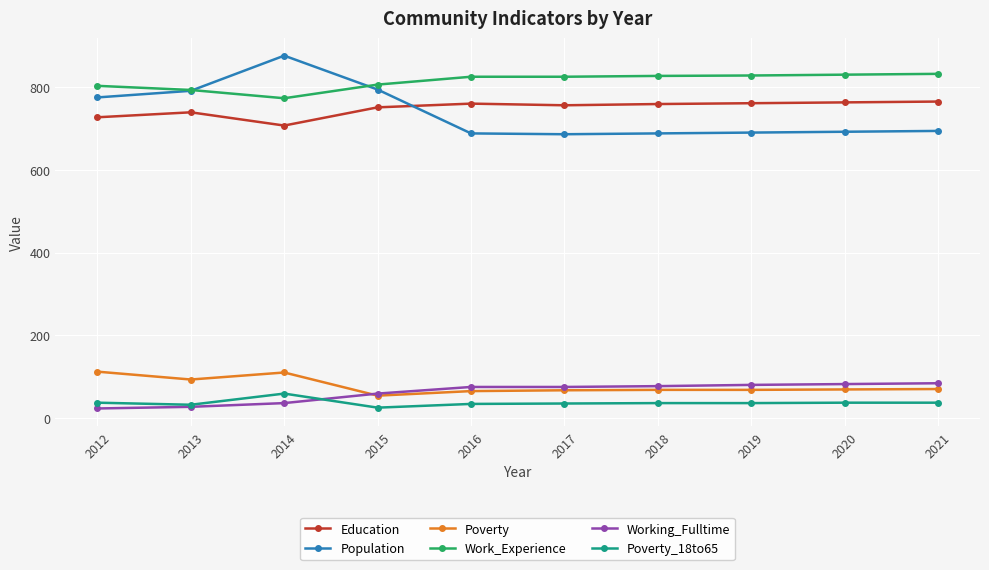

The Work_Experience series shows 825 at 2017. True or false?

True